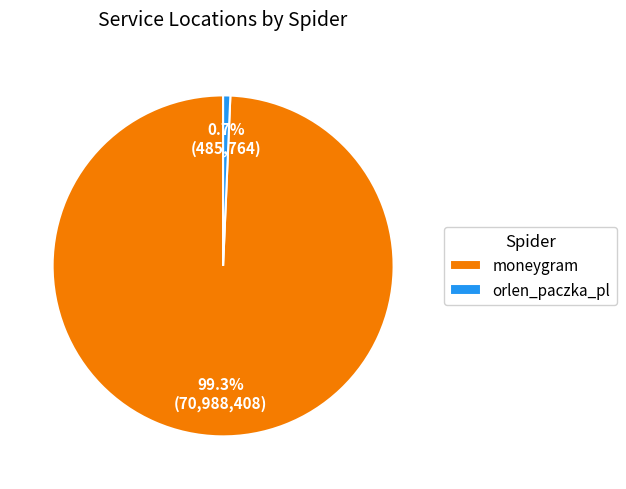

Between moneygram and orlen_paczka_pl, which is larger?

moneygram